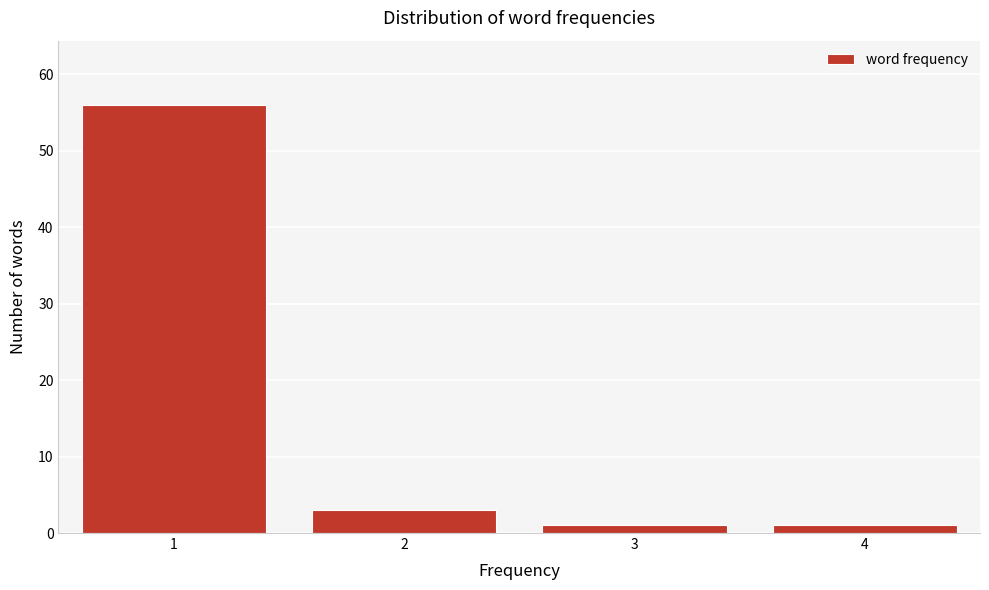

Reading right to left, list all the values displayed in this chart.

4=1	3=1	2=3	1=56